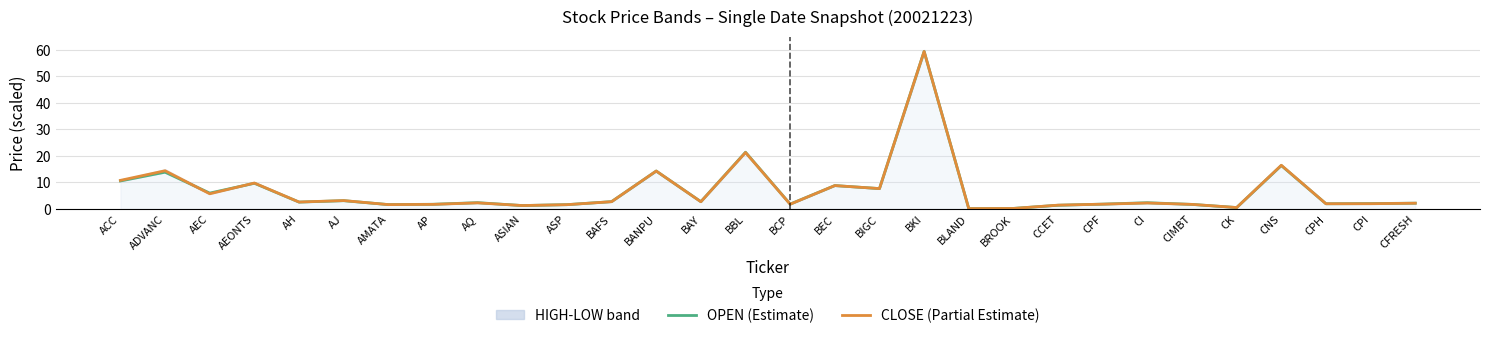

Which label corresponds to the largest value in the chart?

BKI